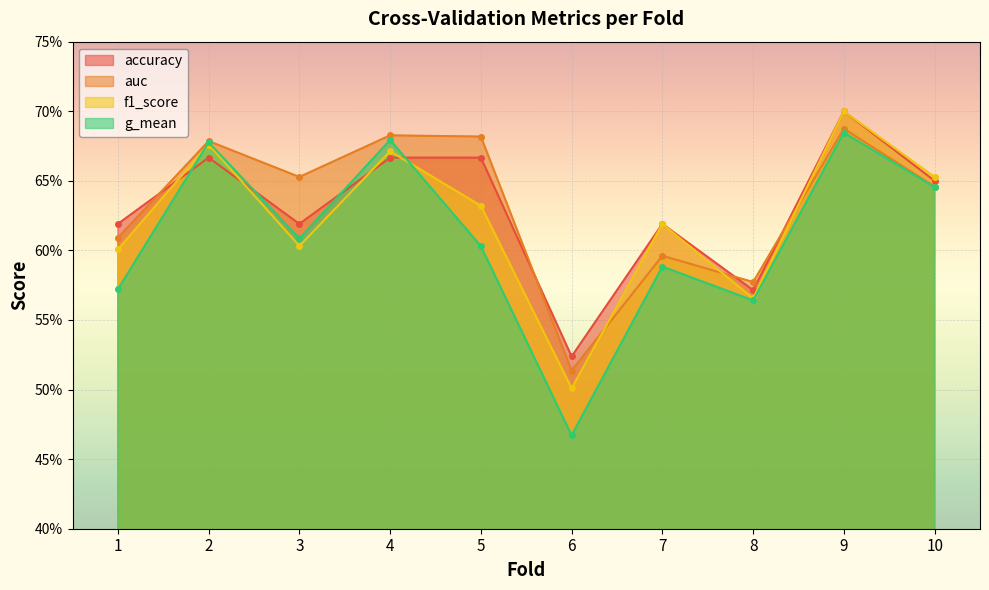

True or false: f1_score has a value of 0.2 at 5.

False